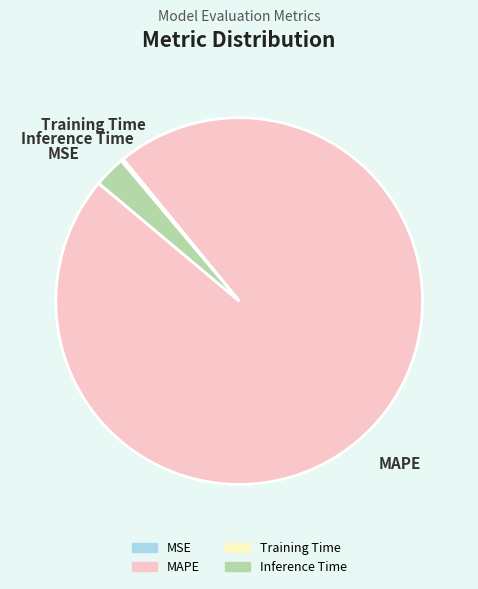

What is the majority slice?

MAPE